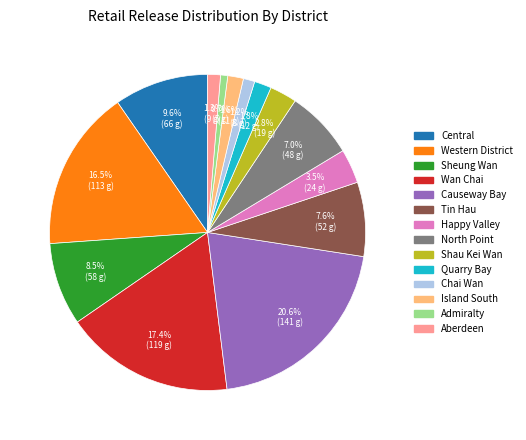

Which slice is the largest?

Causeway Bay